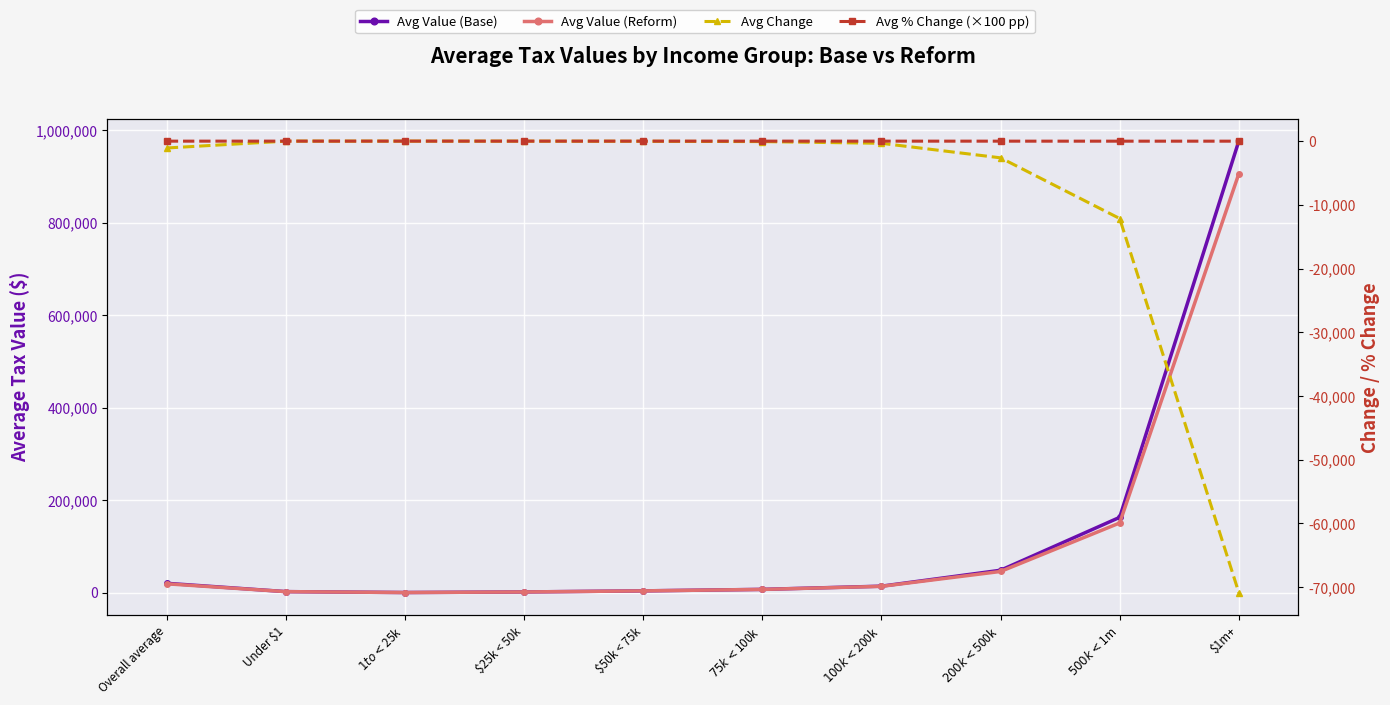

Between Overall average and Under $1, which series saw the biggest shift?

Avg Value (Base)